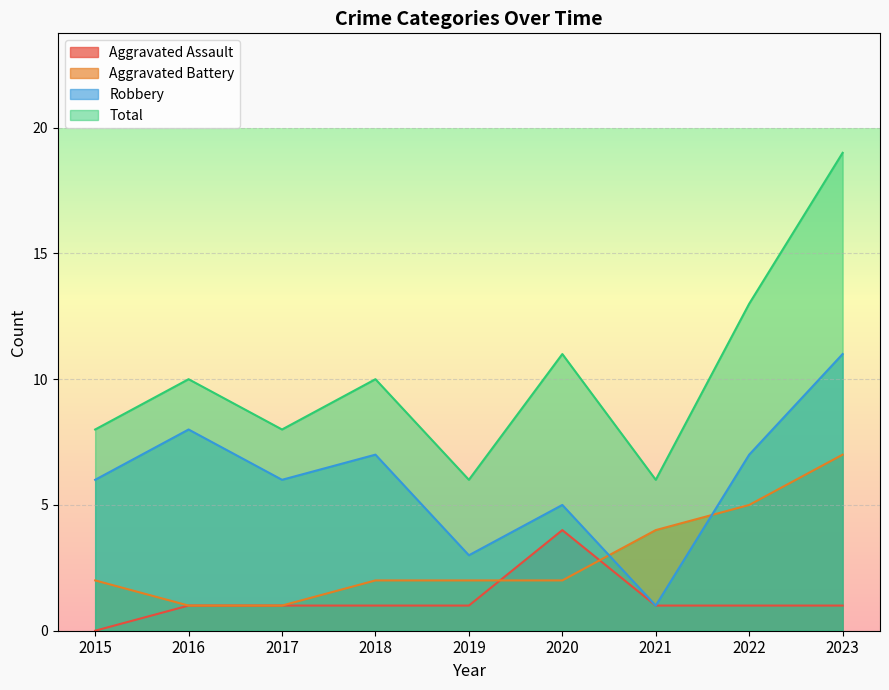

At which category does Aggravated Assault reach its first local peak?

2020